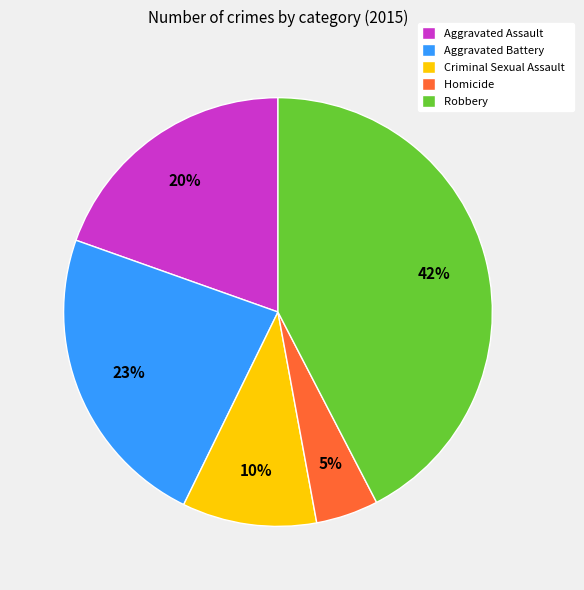

Which has a higher value, Aggravated Battery or Robbery?

Robbery